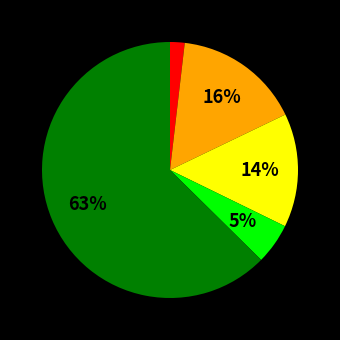

To the nearest percent, what is the average slice percentage?

20%